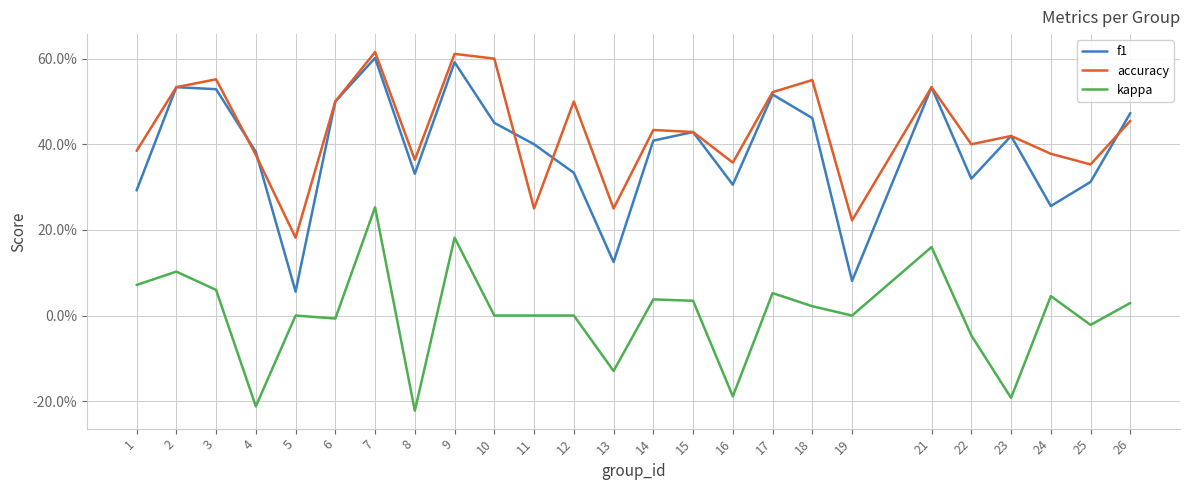

True or false: kappa and f1 intersect in this chart.

False